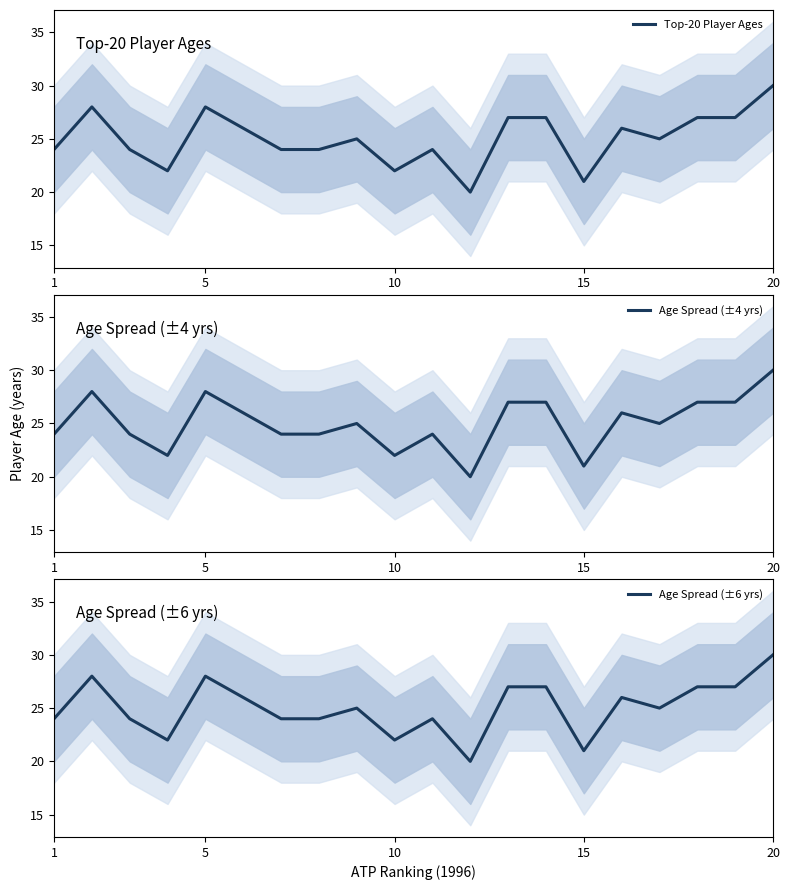

Which series has the largest total across all categories?

Top-20 Player Ages